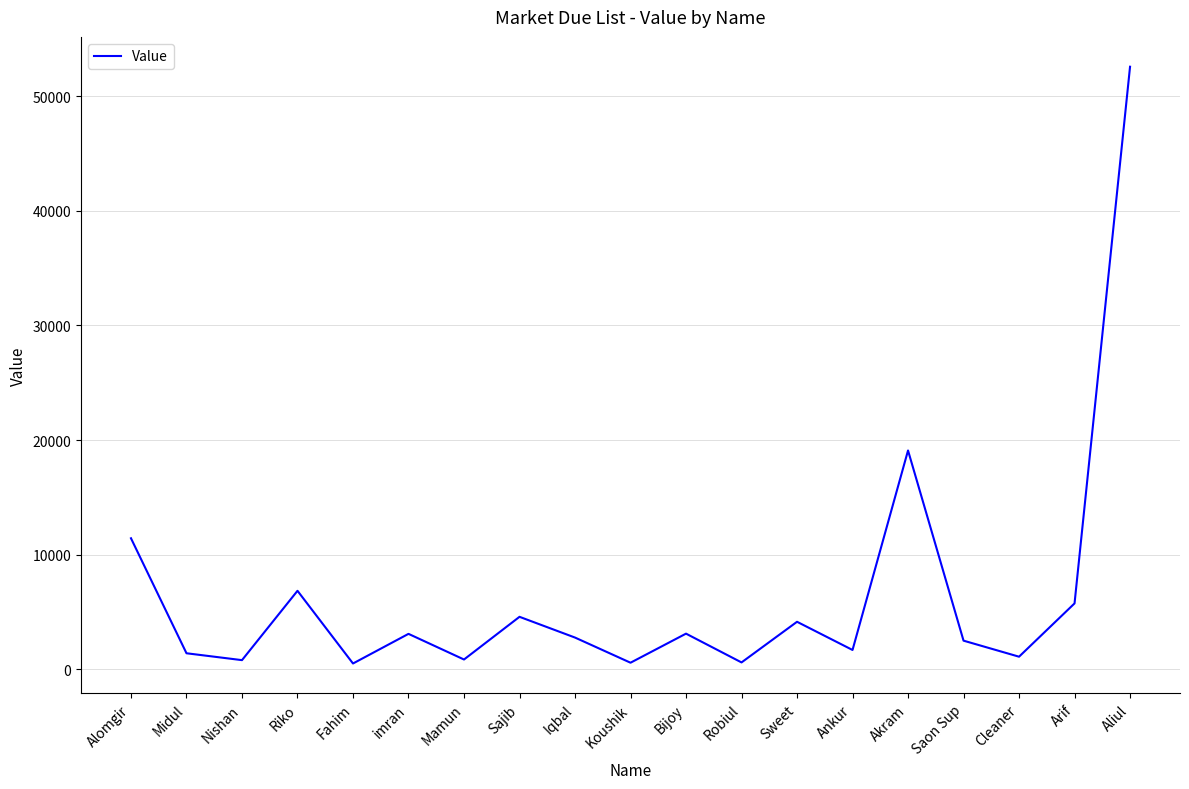

True or false: there are more than 0 points higher than both neighbors.

True